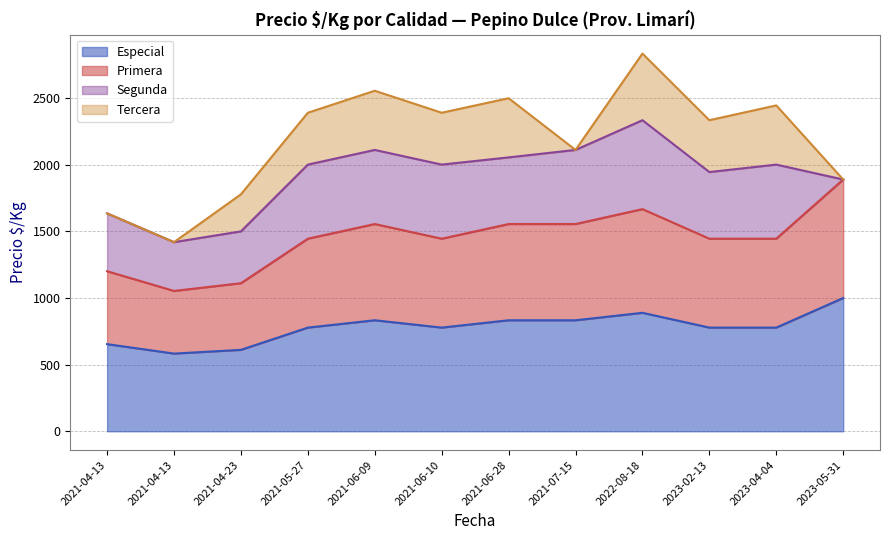

What is the sum of the Primera values at 2023-04-04 and 2021-06-10?

2890